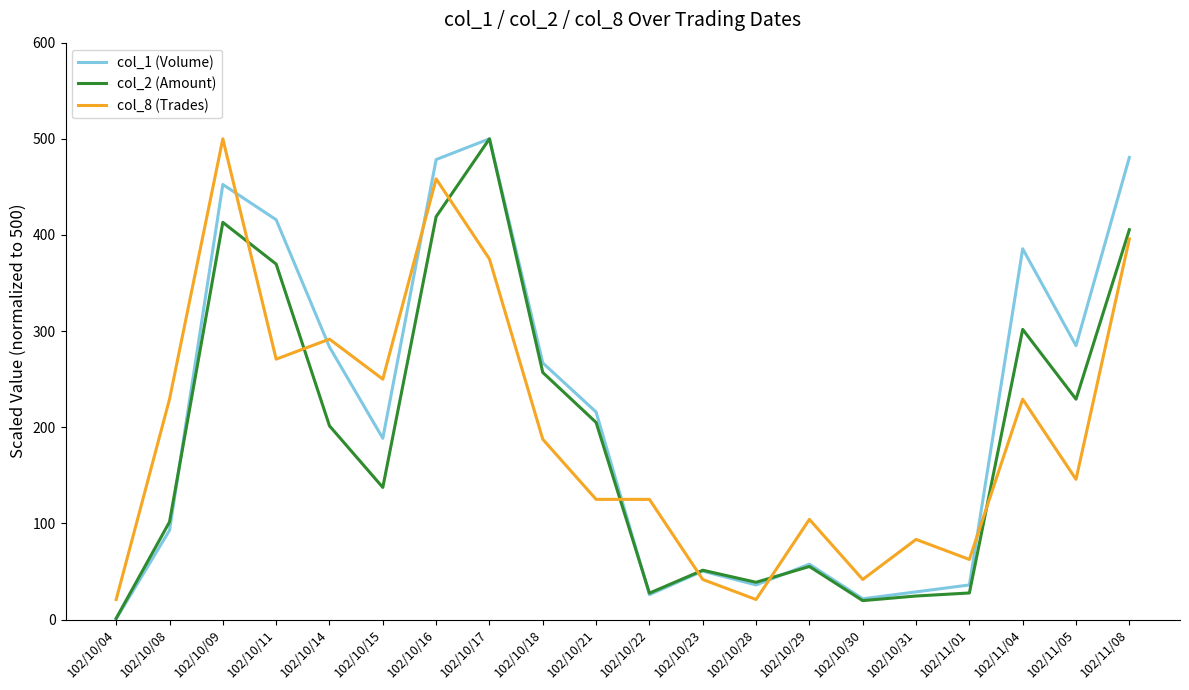

True or false: col_1 (Volume) and col_8 (Trades) cross at least once.

True